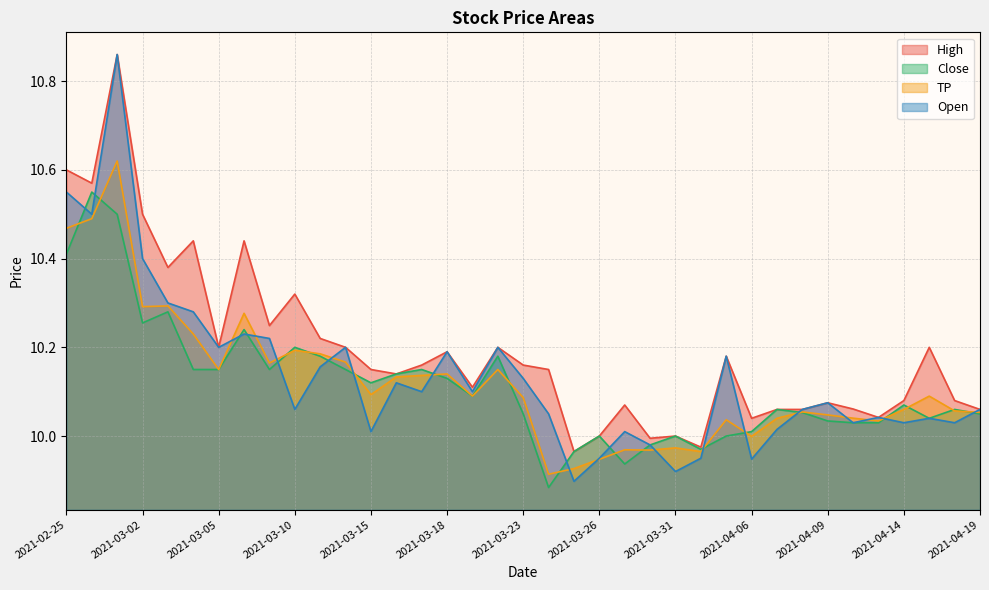

Is it true that TP equals 17.7 at 2021-04-09?

False